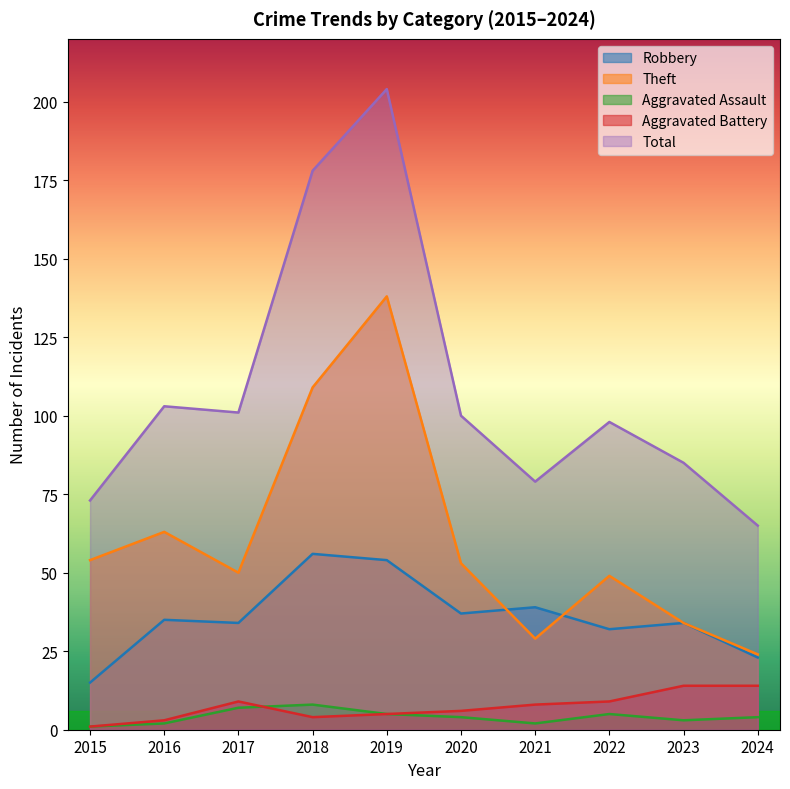

True or false: Total and Aggravated Battery intersect in this chart.

False